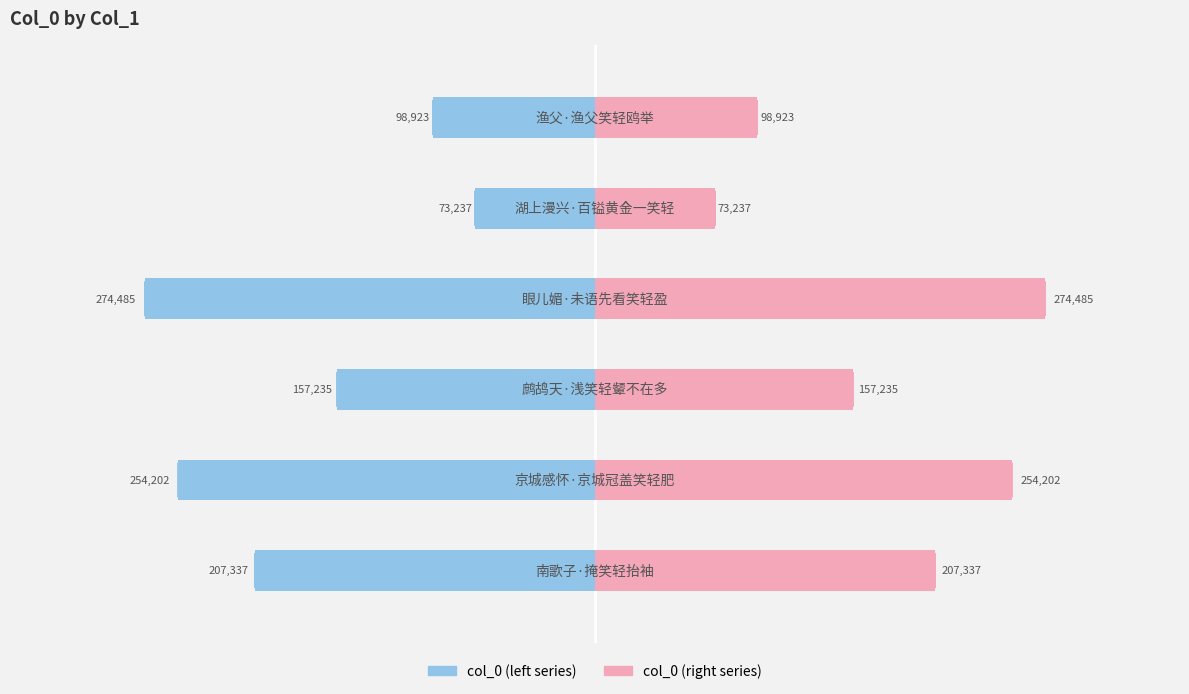

At how many categories does at least one series exceed 6780?

6